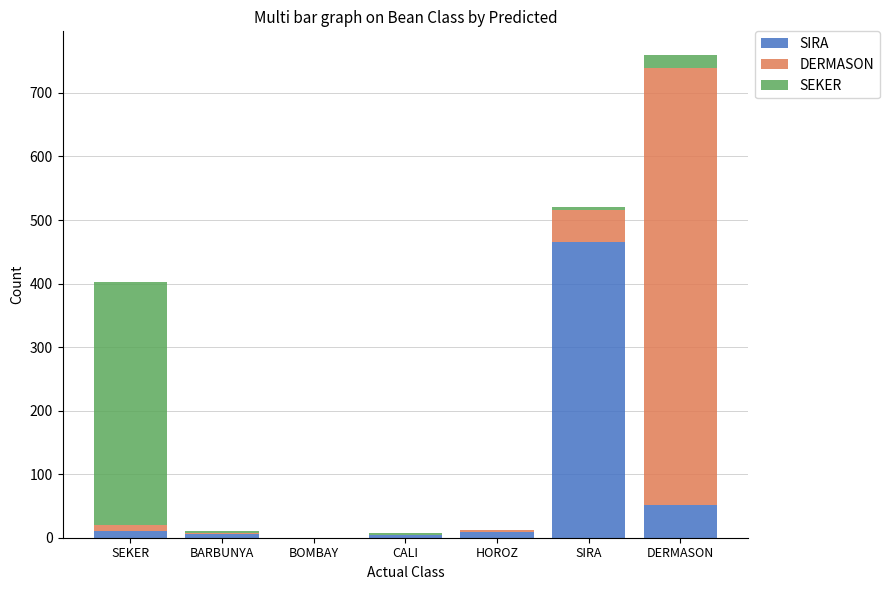

Count the number of data series in this chart.

3